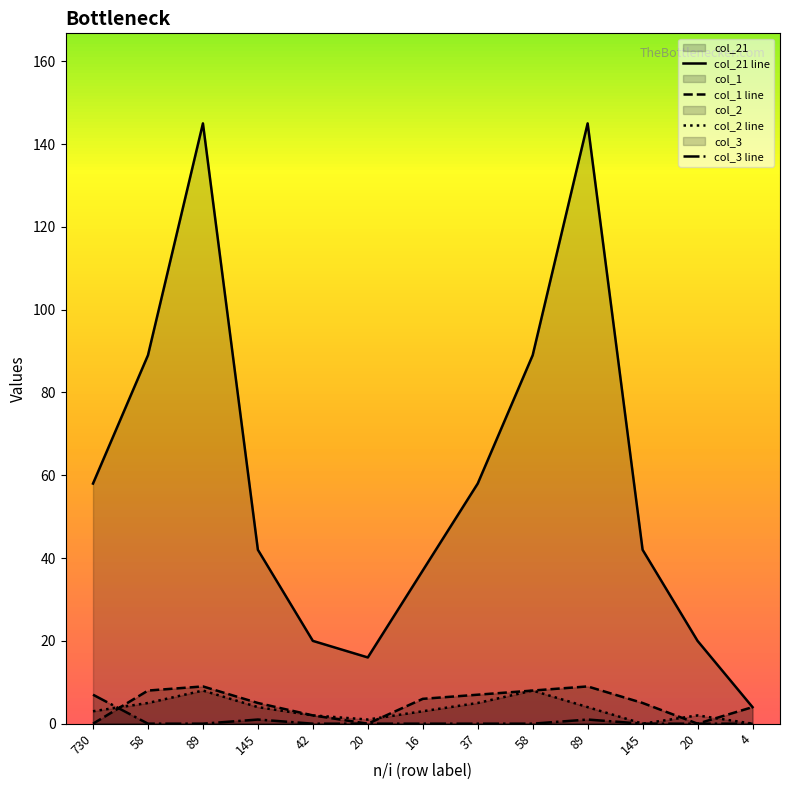

How many intersections are there between col_3 and col_2?

1